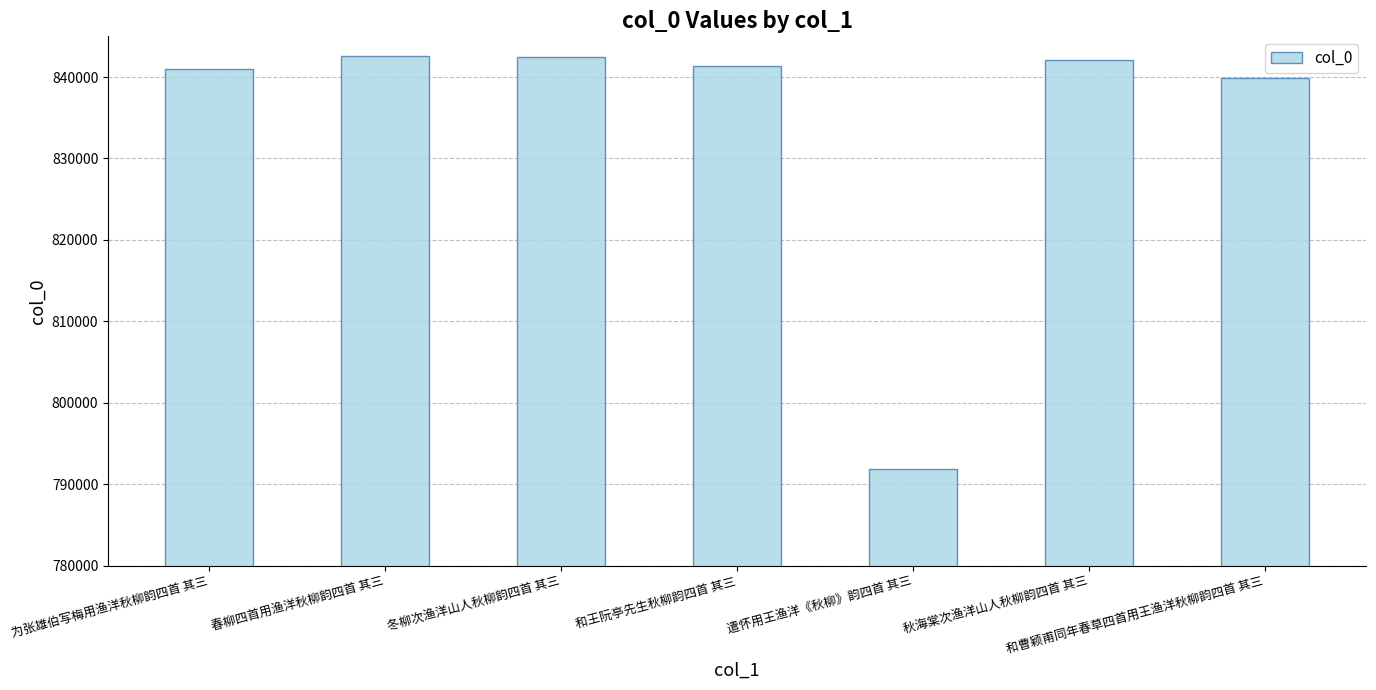

What is the value of the 7th bar from the left?

839933